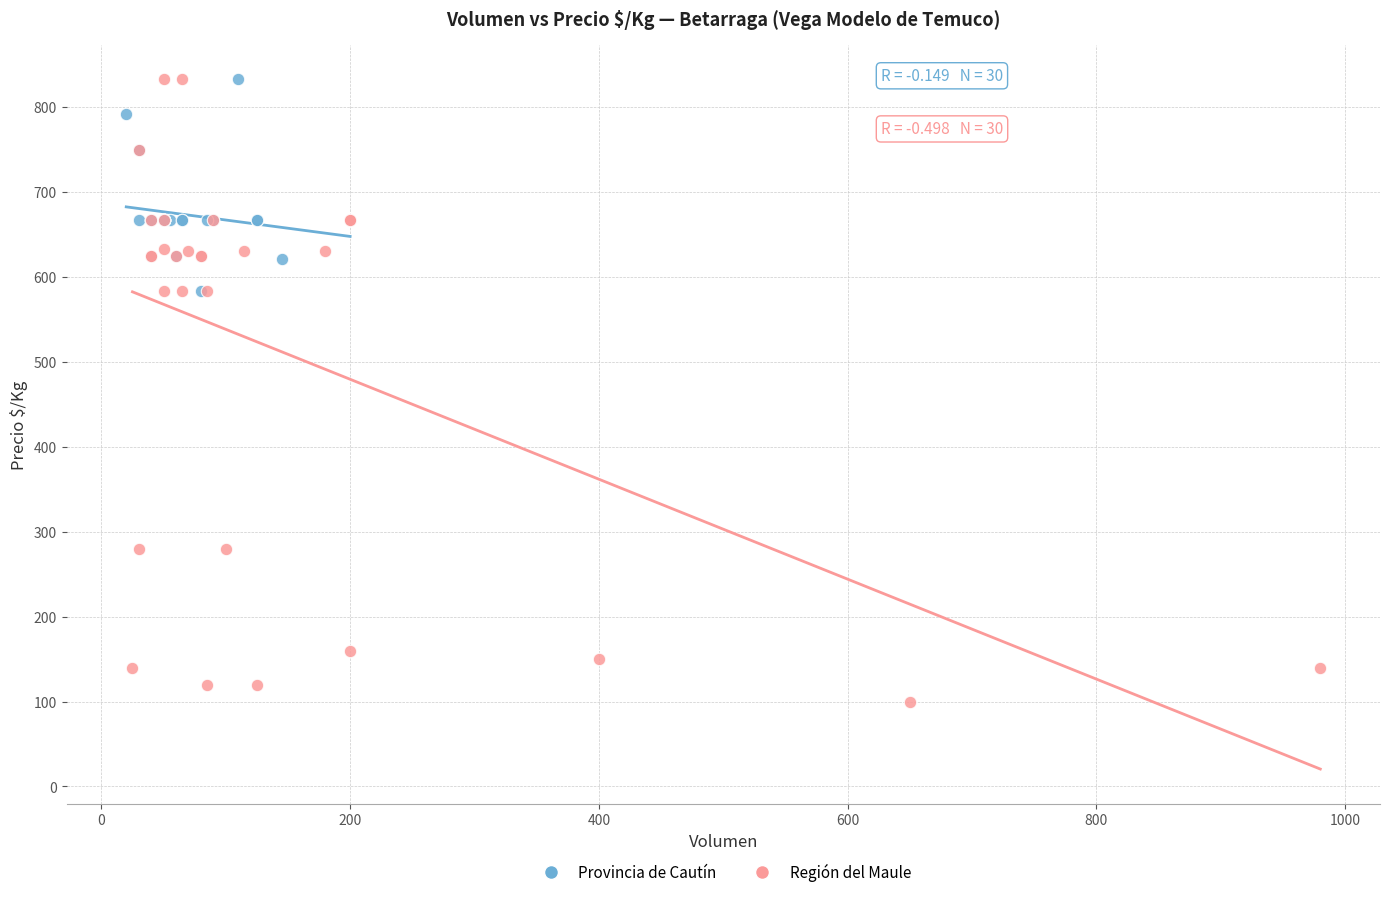

Which series reaches the minimum Y coordinate?

Región del Maule